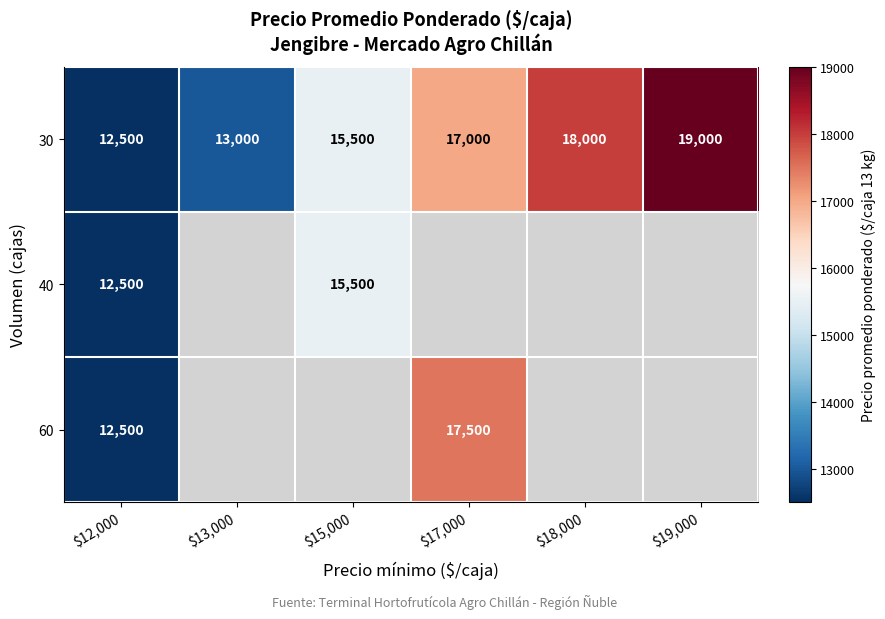

The value of 30 at $13,000 is 3497. True or false?

False